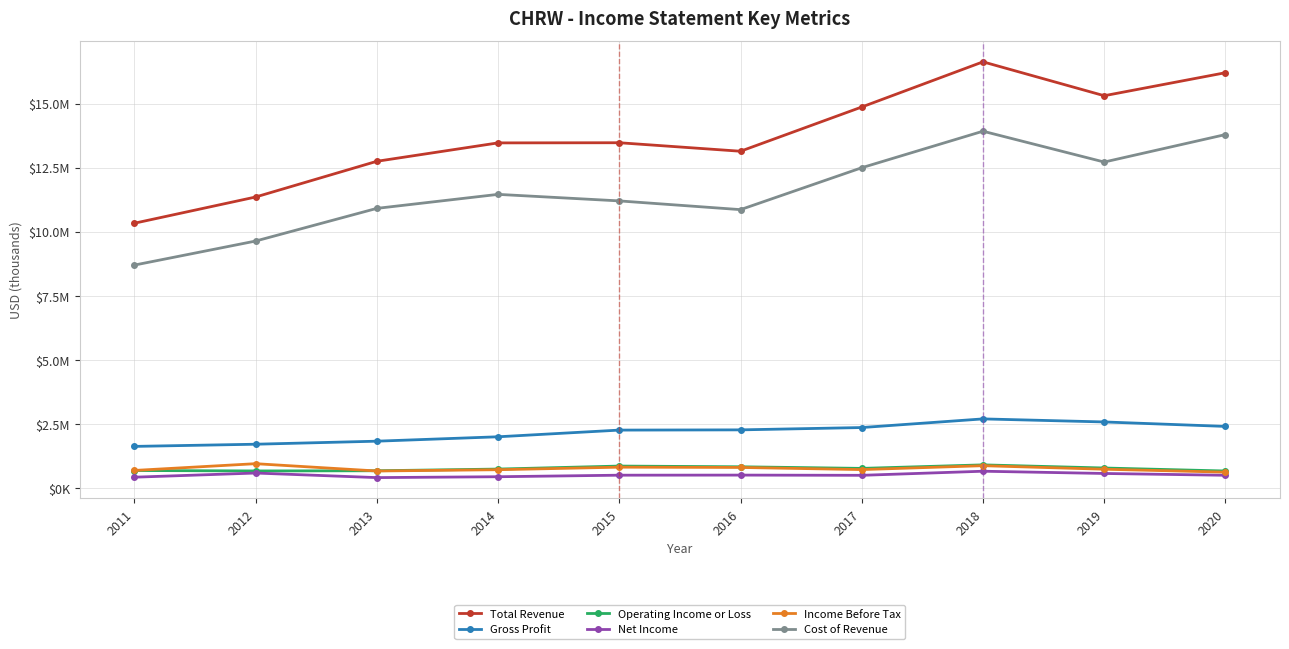

Which has a higher value, 2013 or 2014?

2014